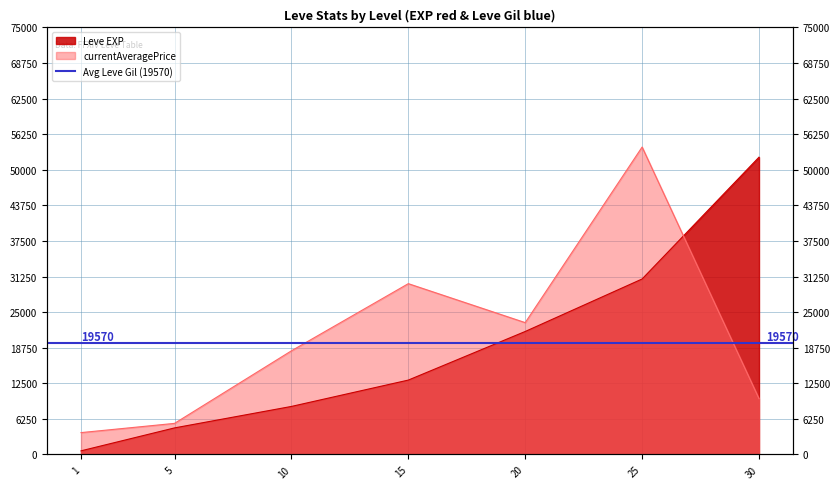

Where is Leve EXP nearest to the value 26425?

25